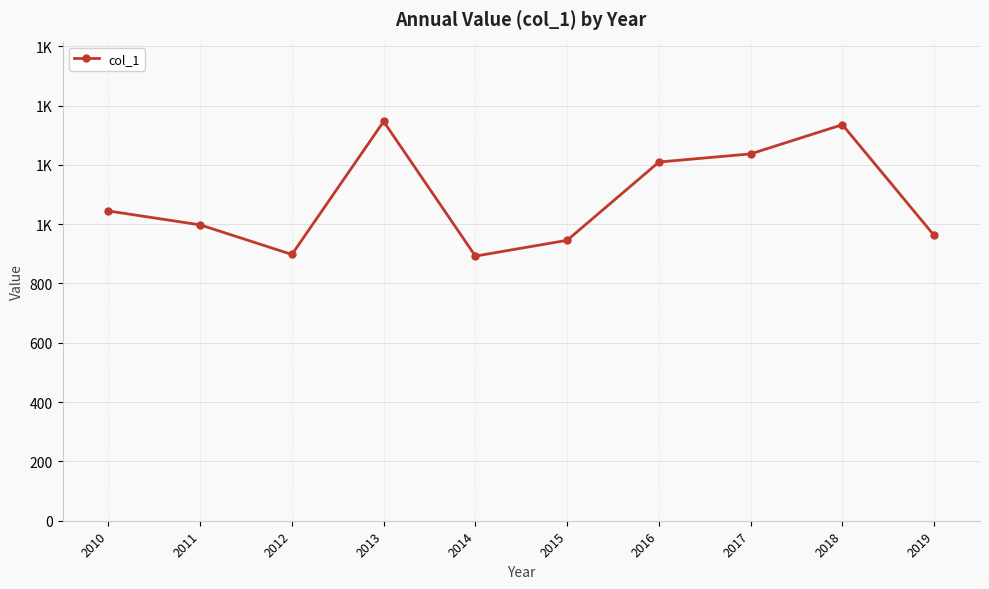

What is the change in value from 2011 to 2019?

-35.7